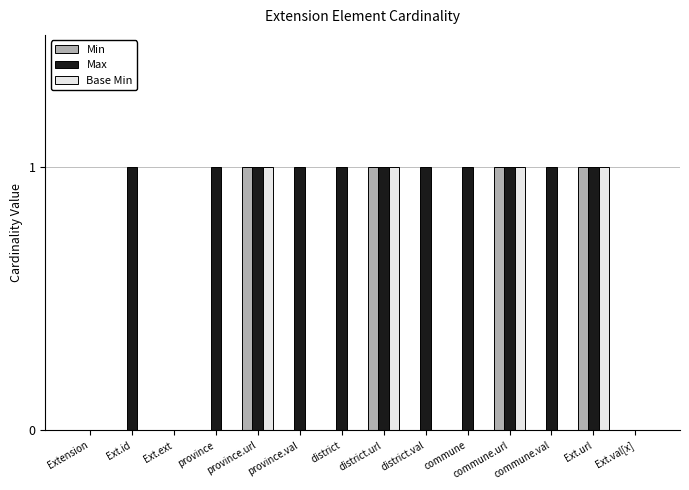

What is the difference between the Min values at Ext.url and district?

1